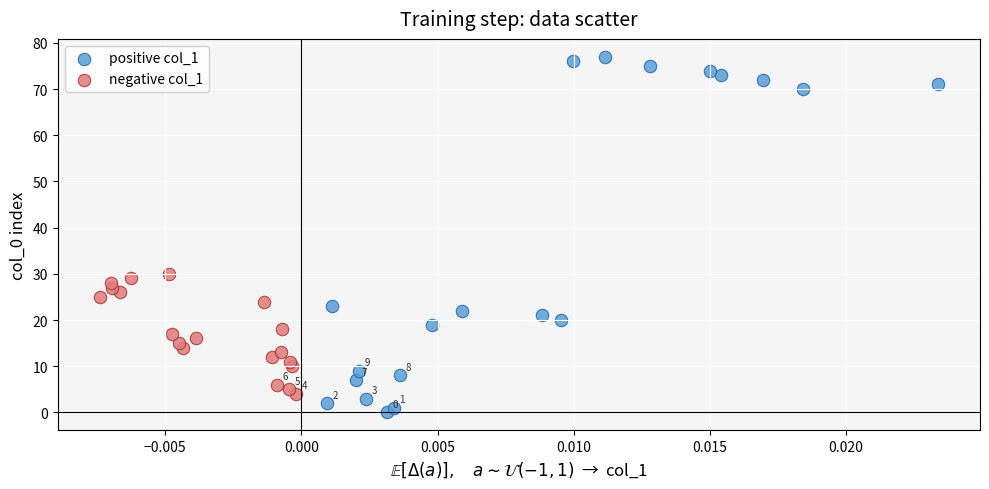

Which series has the widest spread of Y values?

positive col_1